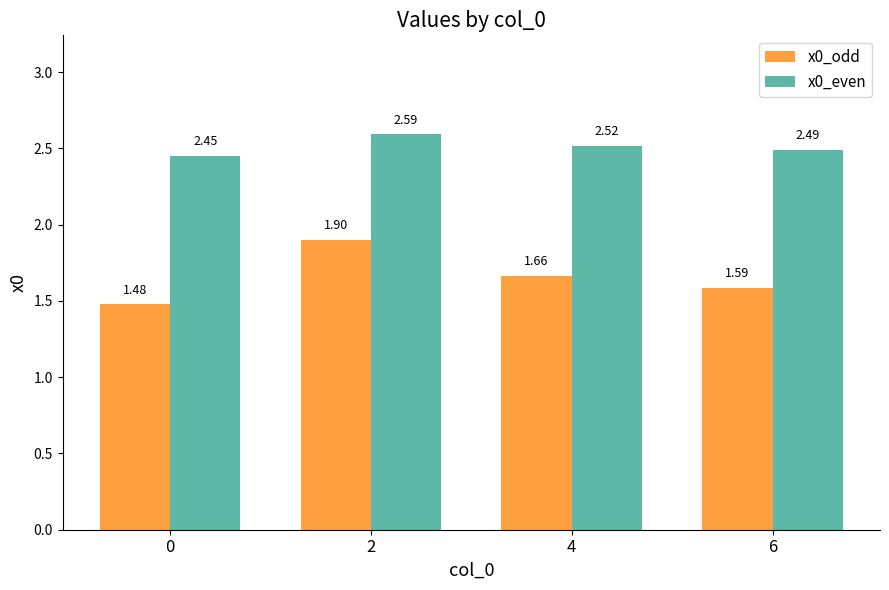

List the labels in order of x0_even value, smallest first.

0, 6, 4, 2